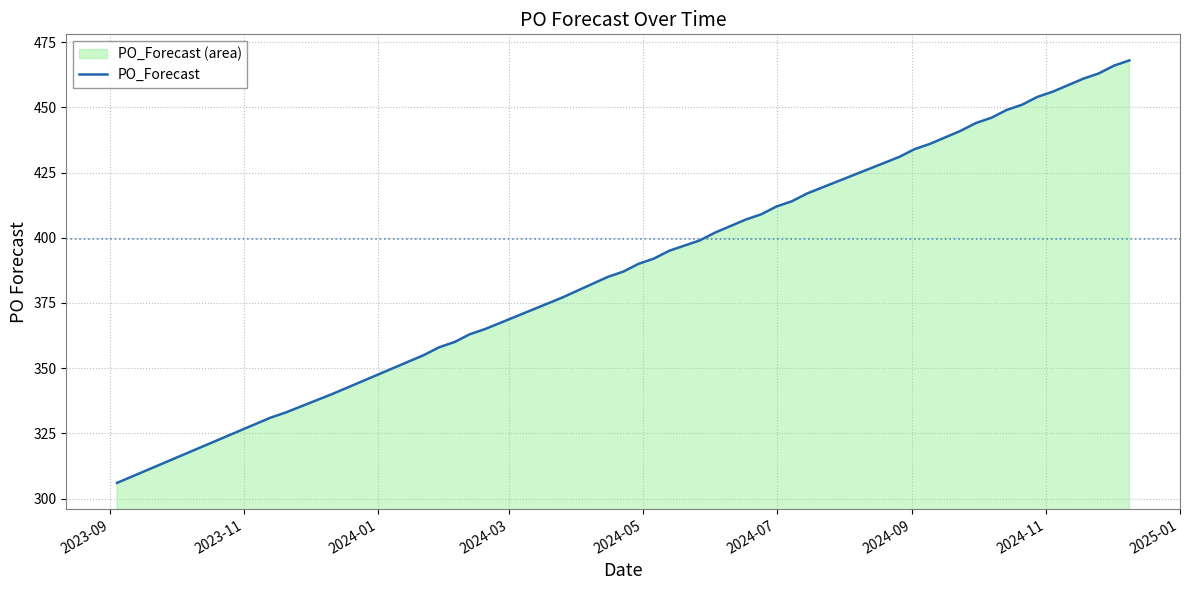

What is the maximum value shown in the chart?

468